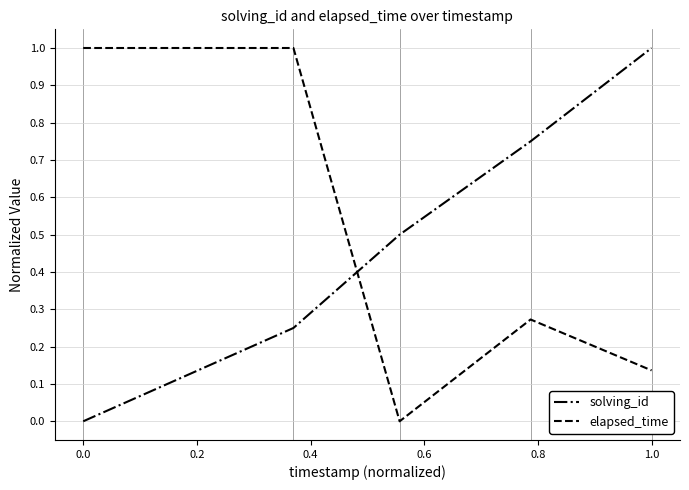

What is the maximum value for solving_id?

1.0